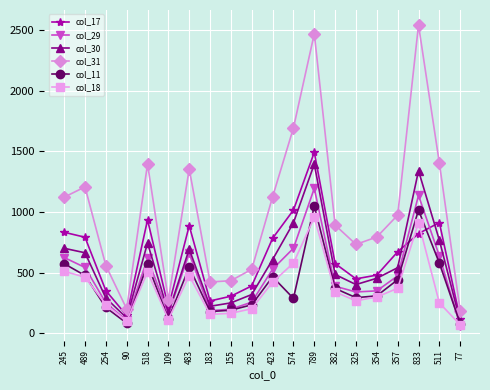

Which series has the largest total across all categories?

col_31